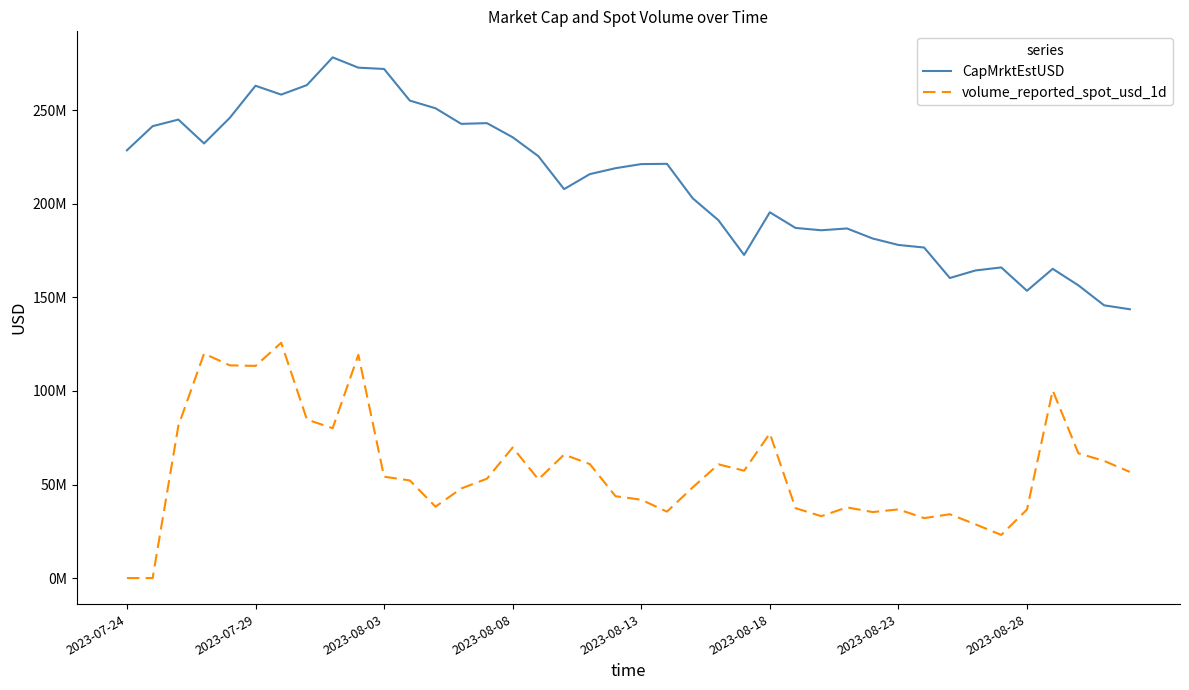

Does the chart have visible grid lines?

No